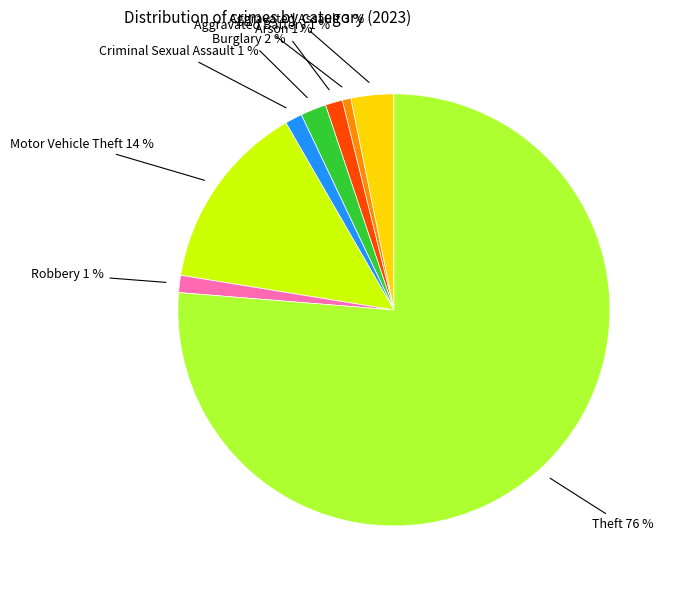

What percentage is the Motor Vehicle Theft slice, to the nearest percent?

14%